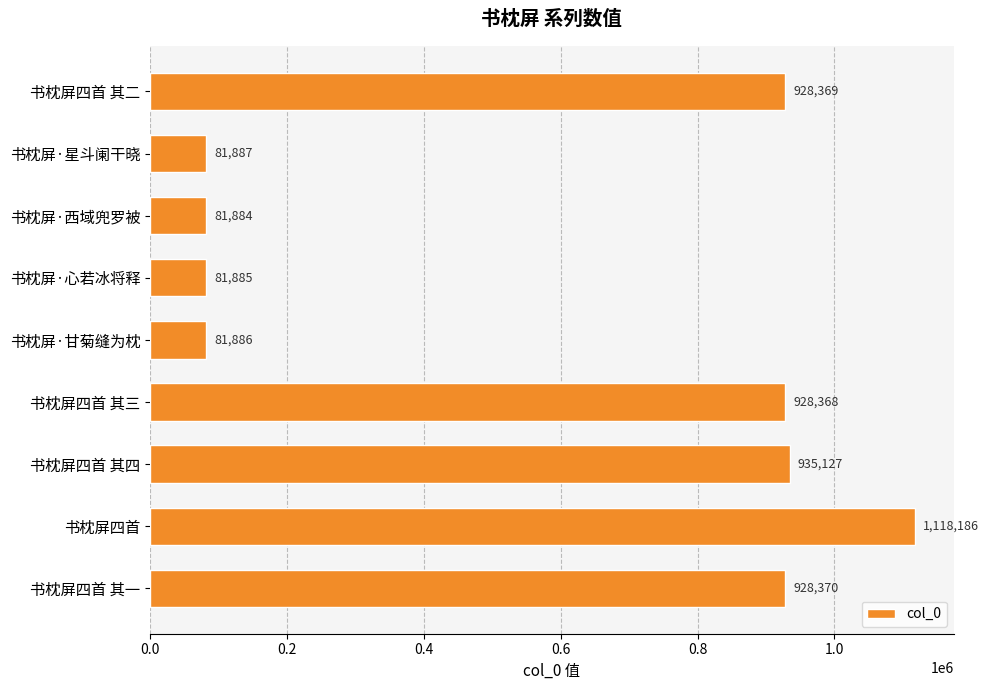

Rank the categories by value from highest to lowest.

书枕屏四首, 书枕屏四首 其四, 书枕屏四首 其一, 书枕屏四首 其二, 书枕屏四首 其三, 书枕屏·星斗阑干晓, 书枕屏·甘菊缝为枕, 书枕屏·心若冰将释, 书枕屏·西域兜罗被